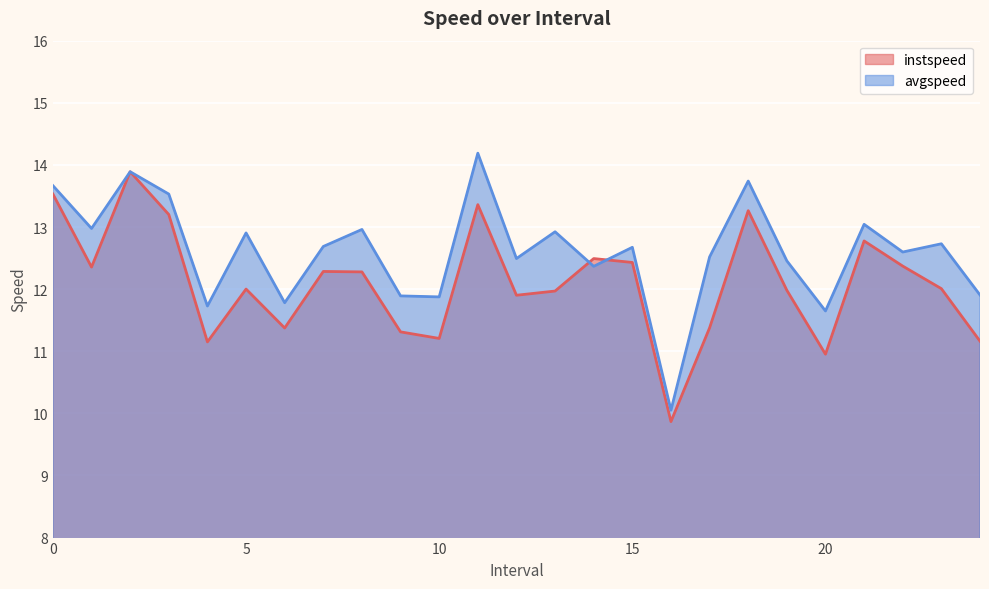

Reading right to left, list all the values displayed in this chart.

instspeed: 24.0=11.2	23.0=12.0	22.0=12.4	21.0=12.8	20.0=11.0	19.0=12.0	18.0=13.3	17.0=11.4	16.0=9.9	15.0=12.4	14.0=12.5	13.0=12.0	12.0=11.9	11.0=13.4	10.0=11.2	9.0=11.3	8.0=12.3	7.0=12.3	6.0=11.4	5.0=12.0	4.0=11.2	3.0=13.2	2.0=13.9	1.0=12.4	0.0=13.5
avgspeed: 24.0=11.9	23.0=12.7	22.0=12.6	21.0=13.0	20.0=11.6	19.0=12.5	18.0=13.7	17.0=12.5	16.0=10.1	15.0=12.7	14.0=12.4	13.0=12.9	12.0=12.5	11.0=14.2	10.0=11.9	9.0=11.9	8.0=13.0	7.0=12.7	6.0=11.8	5.0=12.9	4.0=11.7	3.0=13.5	2.0=13.9	1.0=13.0	0.0=13.7